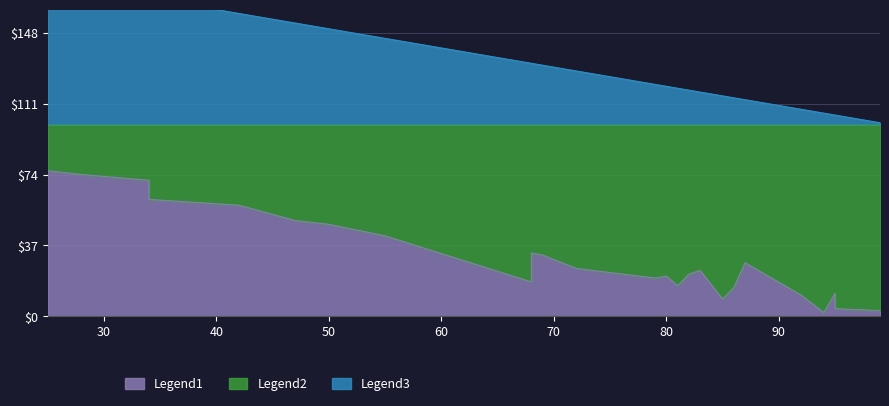

Which series has the largest range (max minus min)?

Legend1